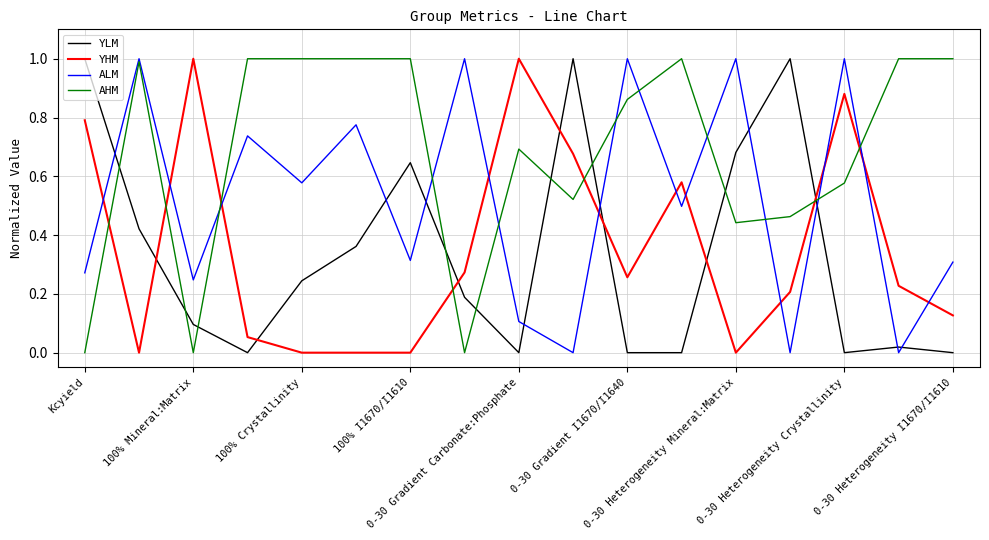

What is the greatest value displayed?

1.0